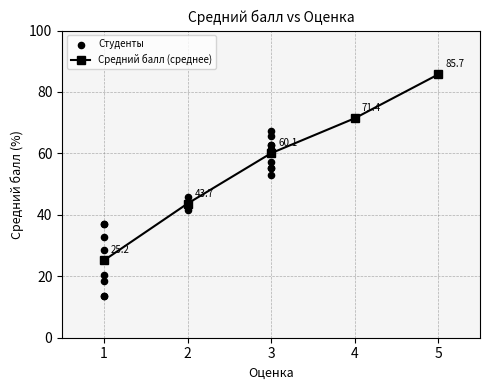

What is the change in value from 1 to 2?

+27.3